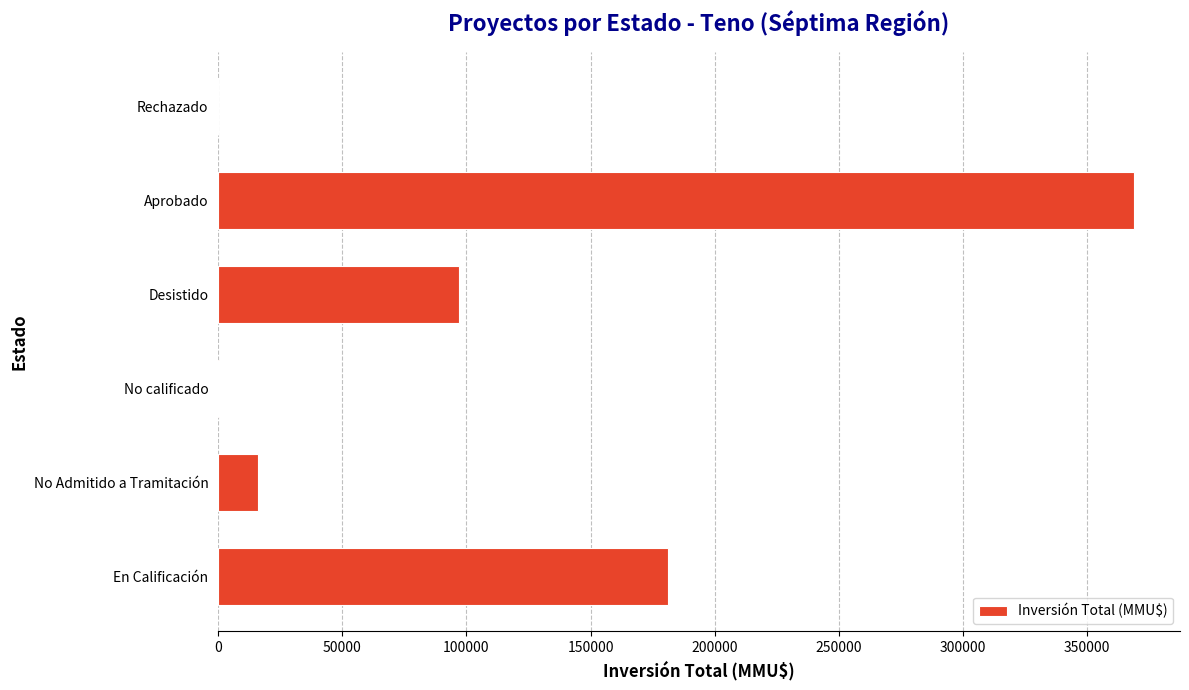

The chart shows a value of 368900 at Aprobado. True or false?

True